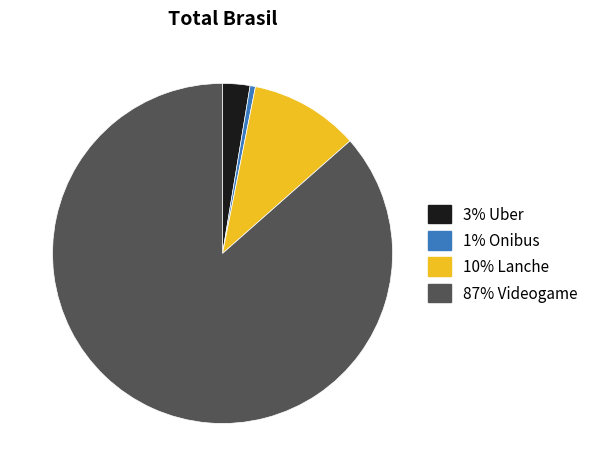

Does any single category account for the majority?

Yes